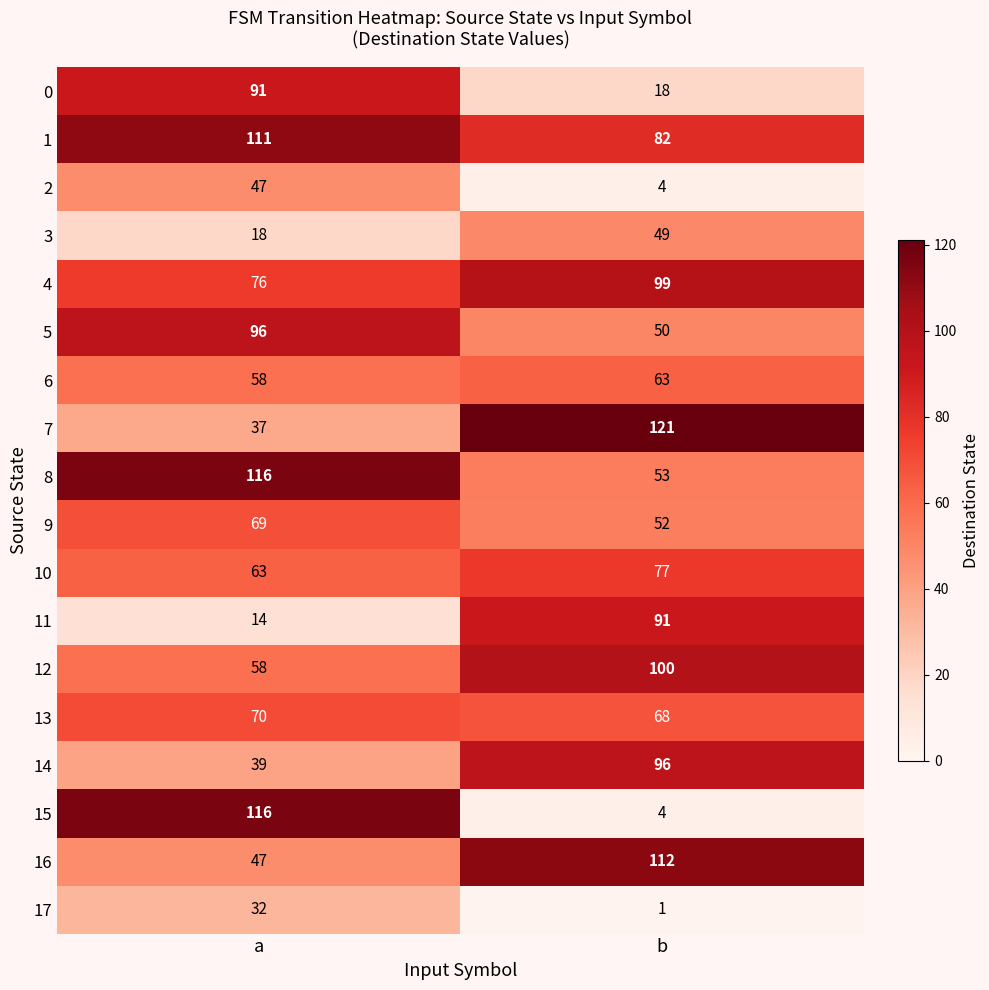

Between a and b, which series saw the biggest shift?

15